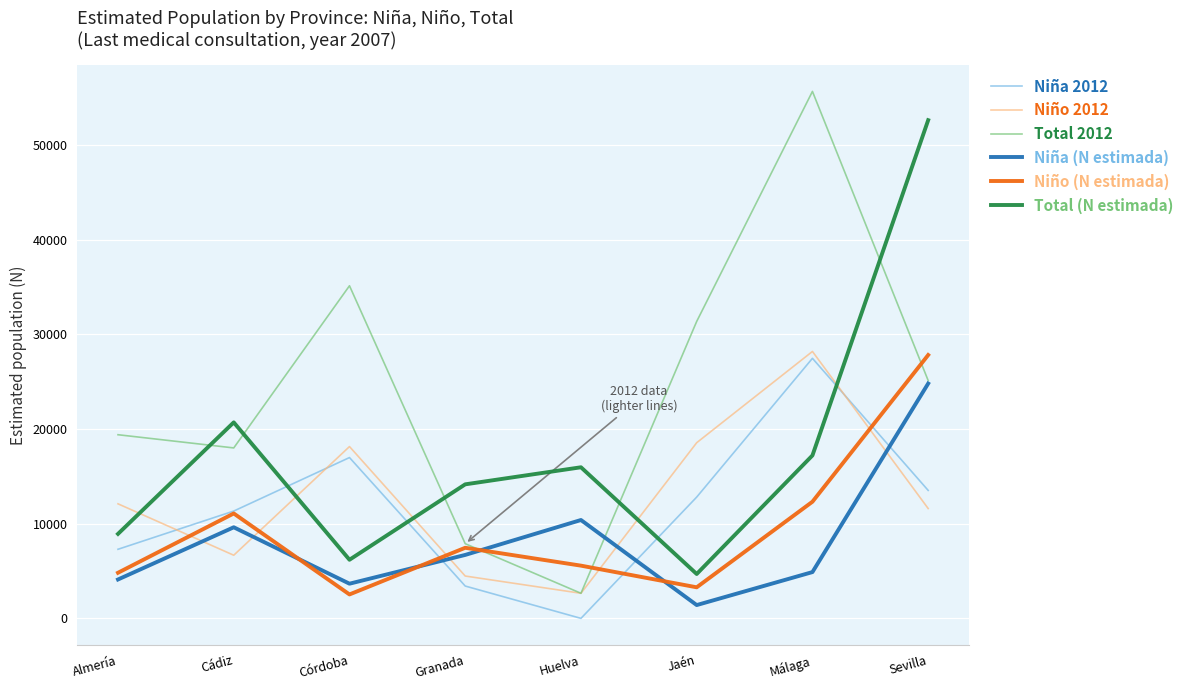

Which series has the largest total across all categories?

Total 2012